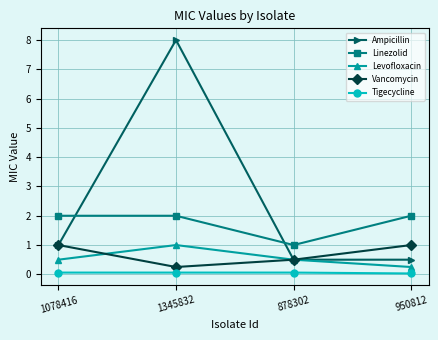

At which category does the chart reach its peak across all series?

1345832